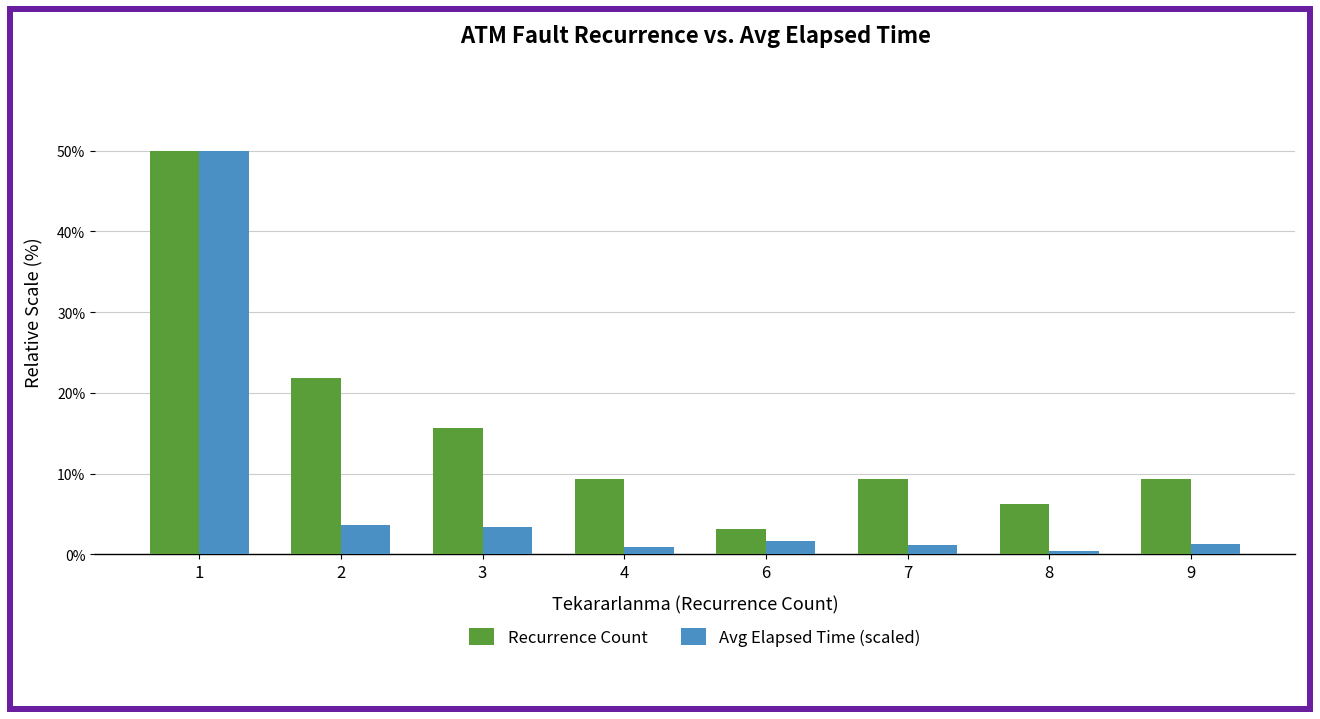

What is the total value across all series at 3?

19.1